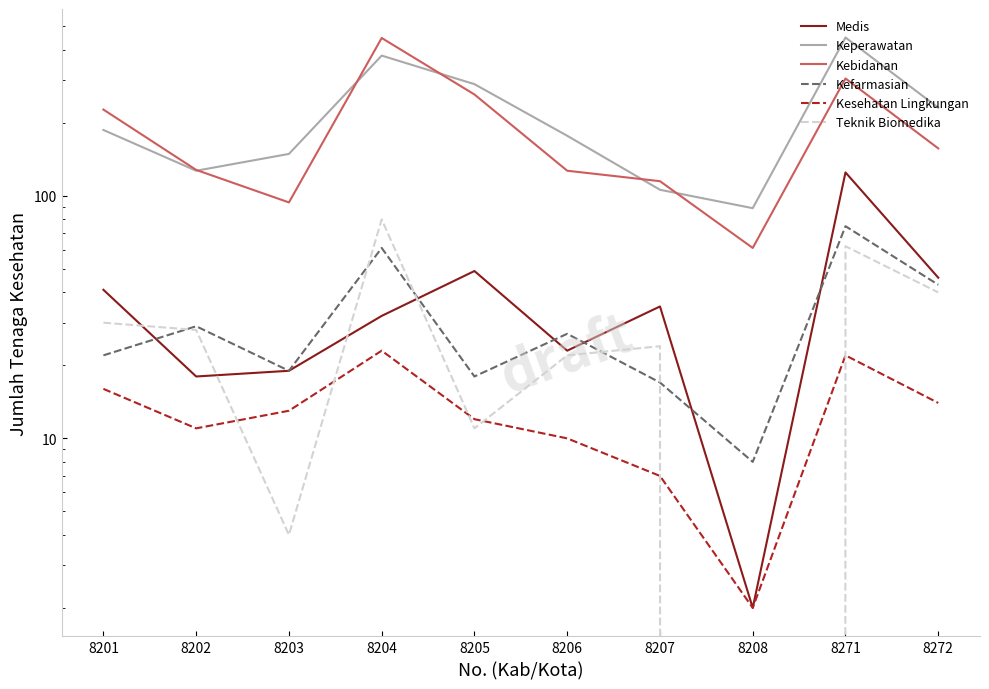

What is the highest value of the Keperawatan series?

450